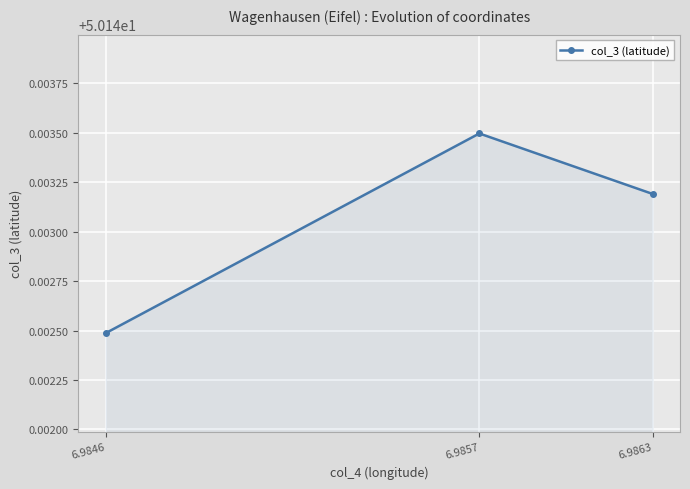

How many values are between 50 and 51?

3